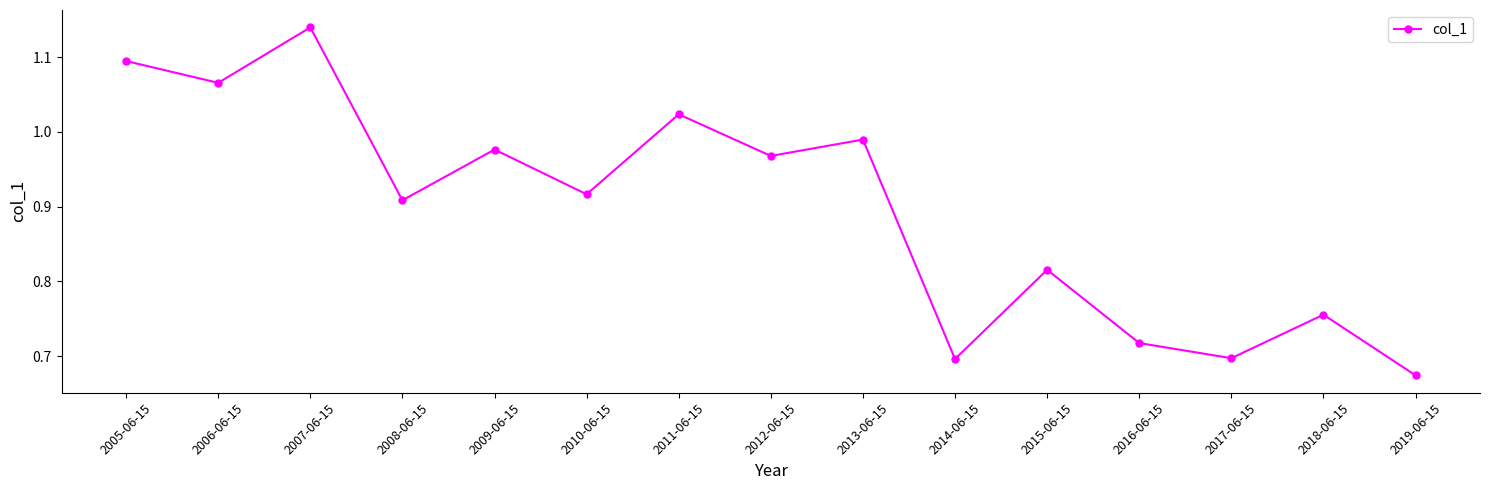

Between 2005-06-15 and 2011-06-15, which is larger?

2005-06-15